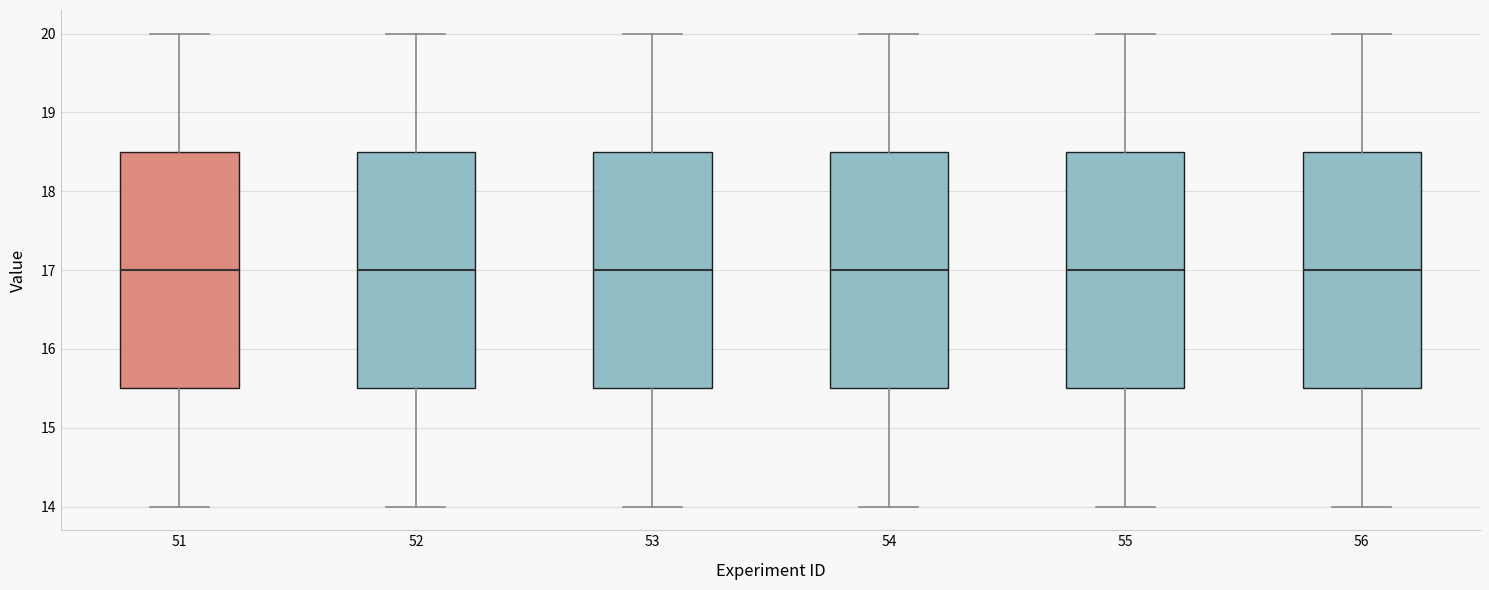

Where is the lower edge of the box at x = 54 on the y-axis? The values are not printed on the chart, so give them approximately, as read against the axis.

15.5